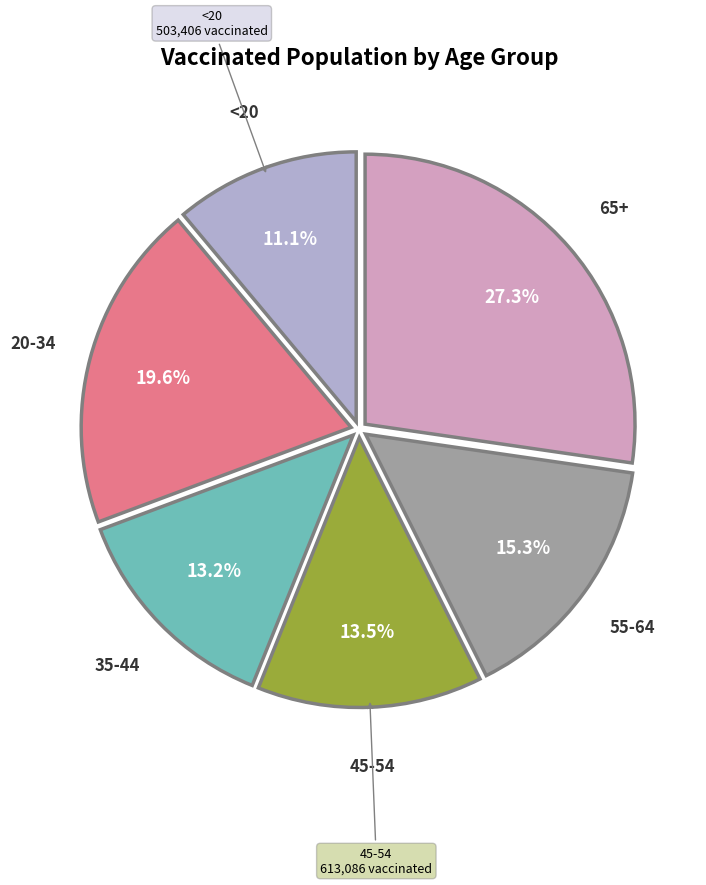

What percentage do 45-54 and 55-64 together represent?

28.8%